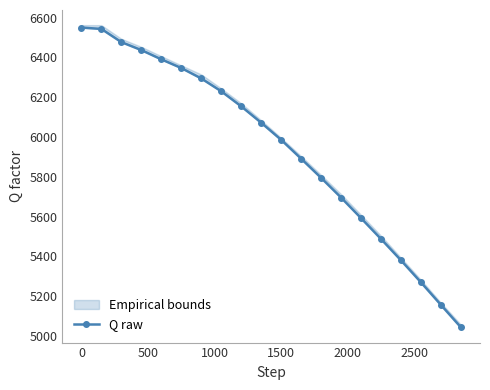

What is the maximum value shown in the chart?

6549.7